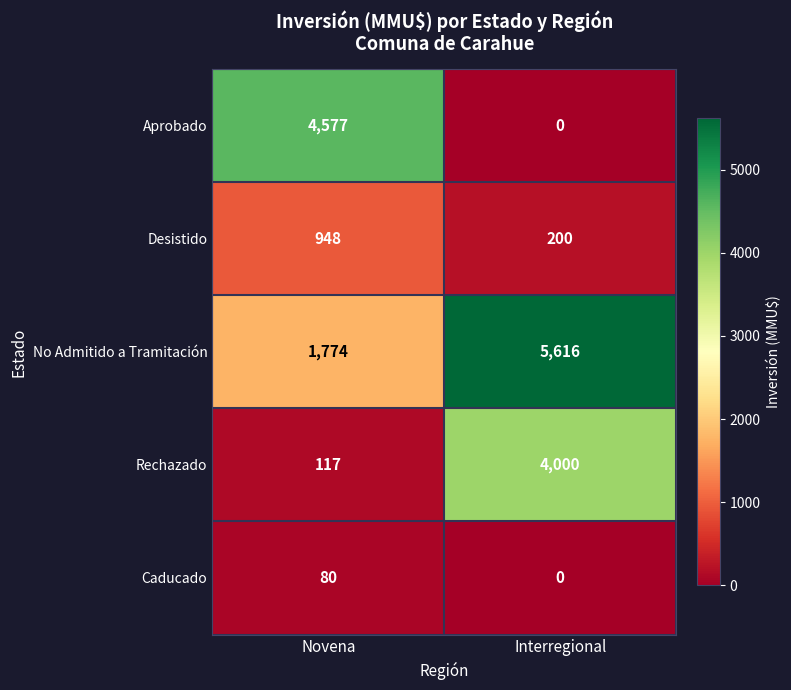

What is the average value of the Caducado series?

40